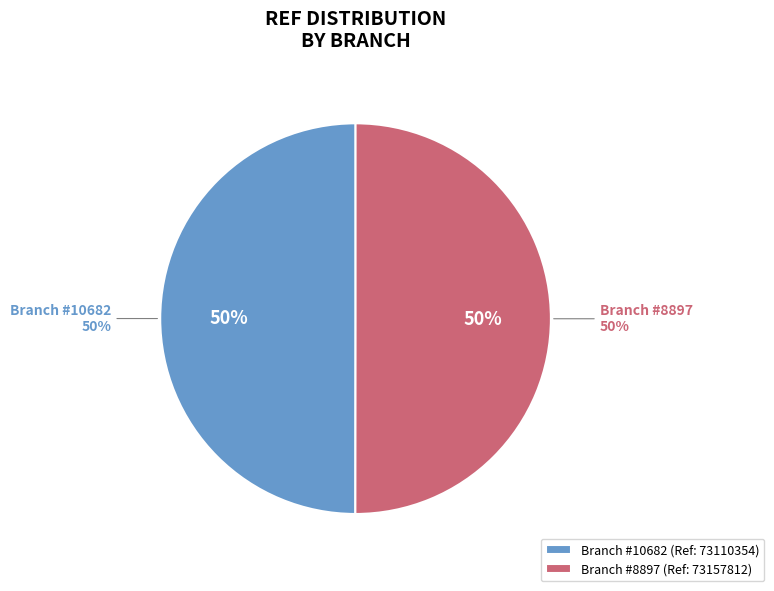

To the nearest percent, what is the combined percentage of BRI - #8897 - PEKANBARU - PEKANBARU TUAN and BRI - #10682 - PEKANBARU - SSB TABES PEL?

100%